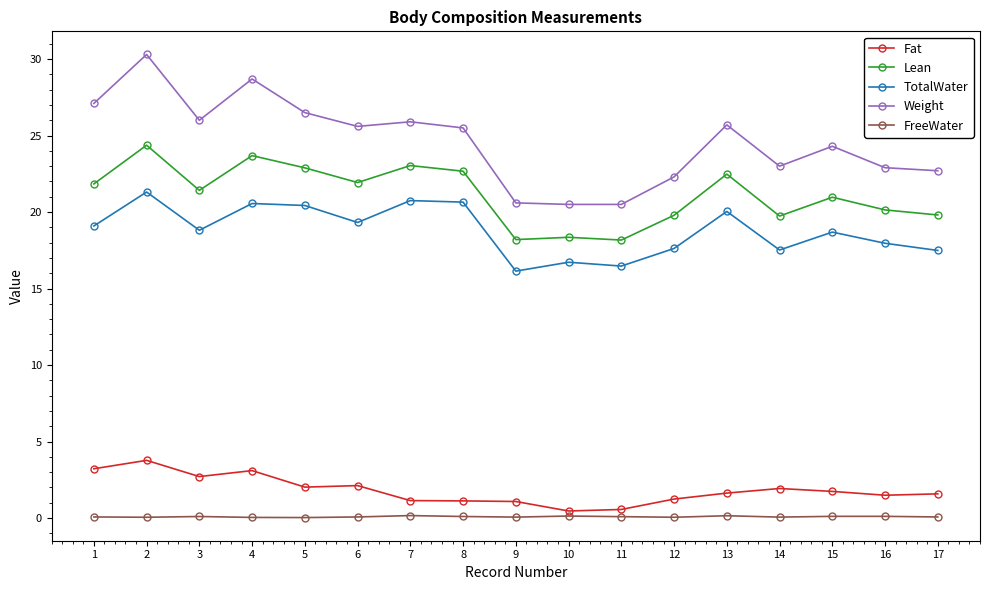

Is the value of TotalWater at 14 greater than the value of Lean at 5?

No